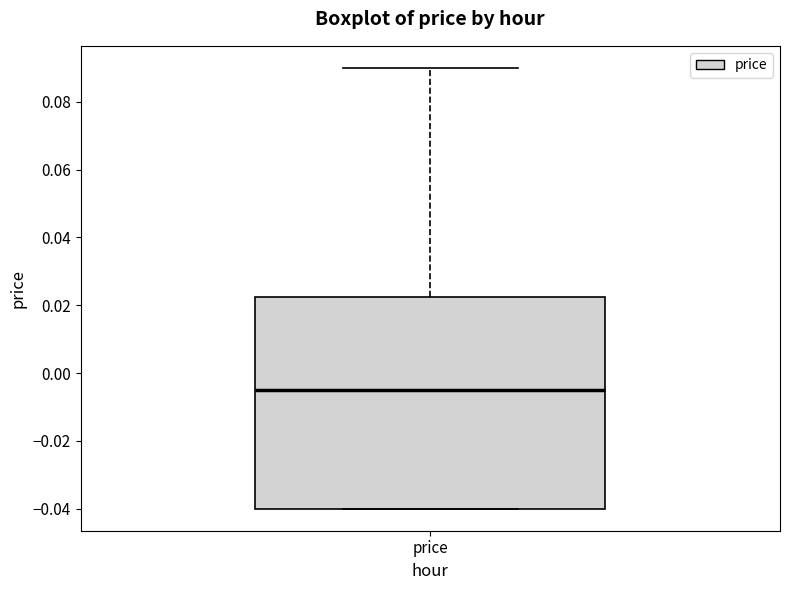

Transcribe this box plot: give where the median line is, the range the box spans, and where the two whiskers end, as read against the y-axis. The values are not printed on the chart, so give them approximately, as read against the axis.

median -0.004, box -0.040 to 0.022, whiskers -0.040 to 0.090